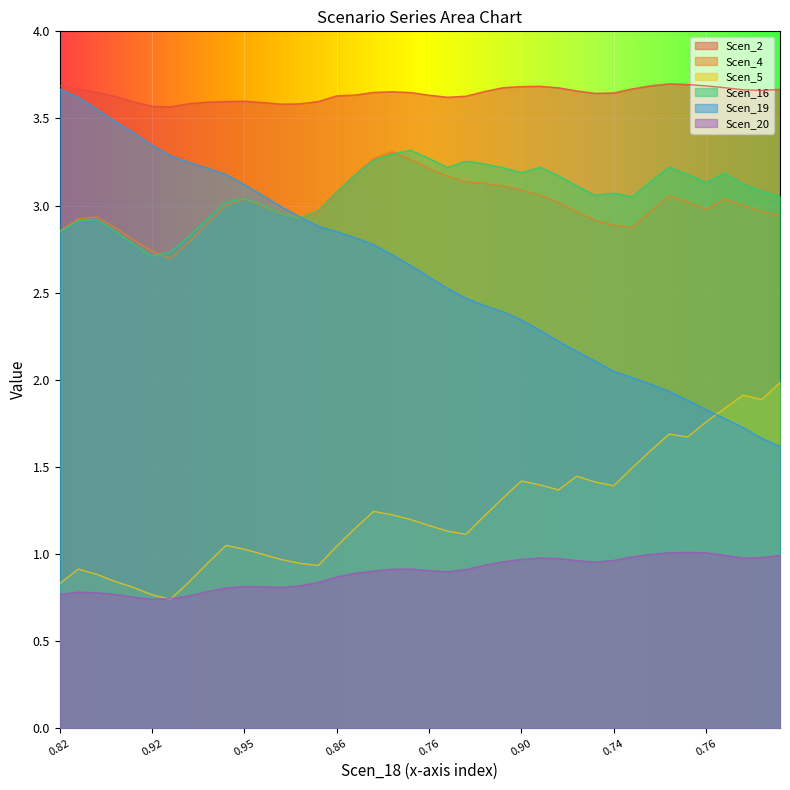

What is the lowest value of the Scen_20 series?

0.7